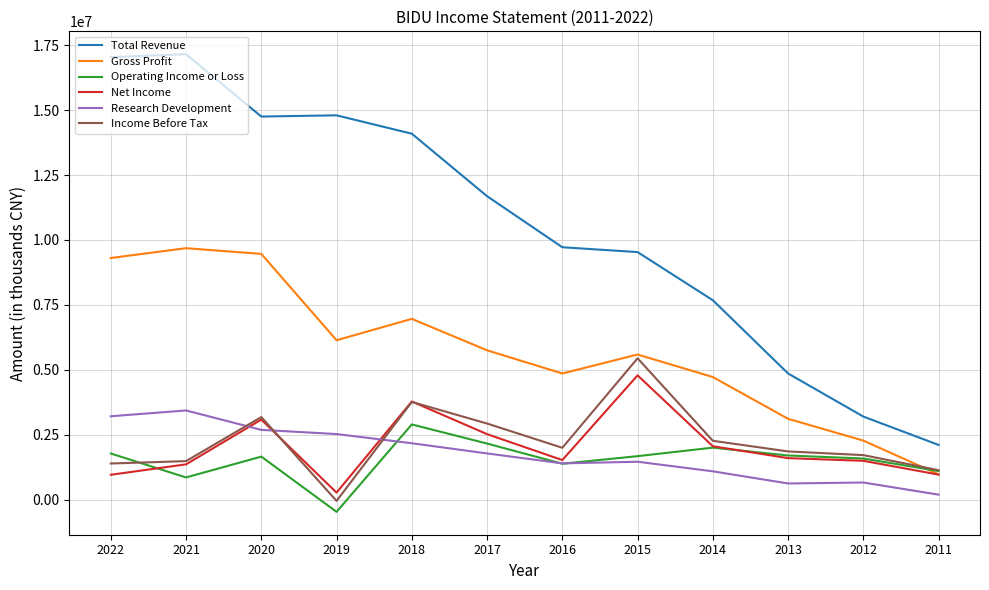

What is the total value across all series at 2019?

23225400